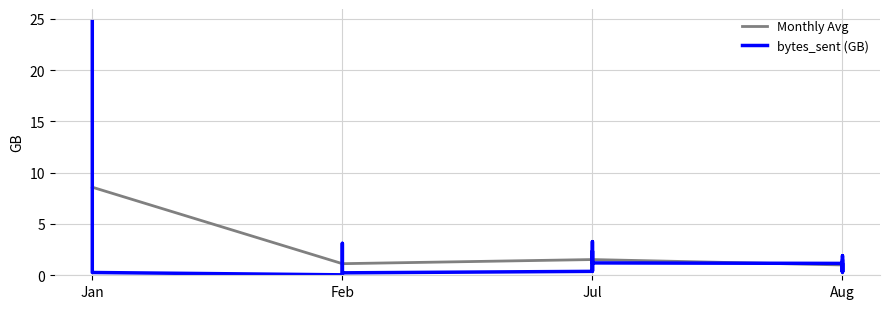

Is this an area chart (filled region under the line)?

No